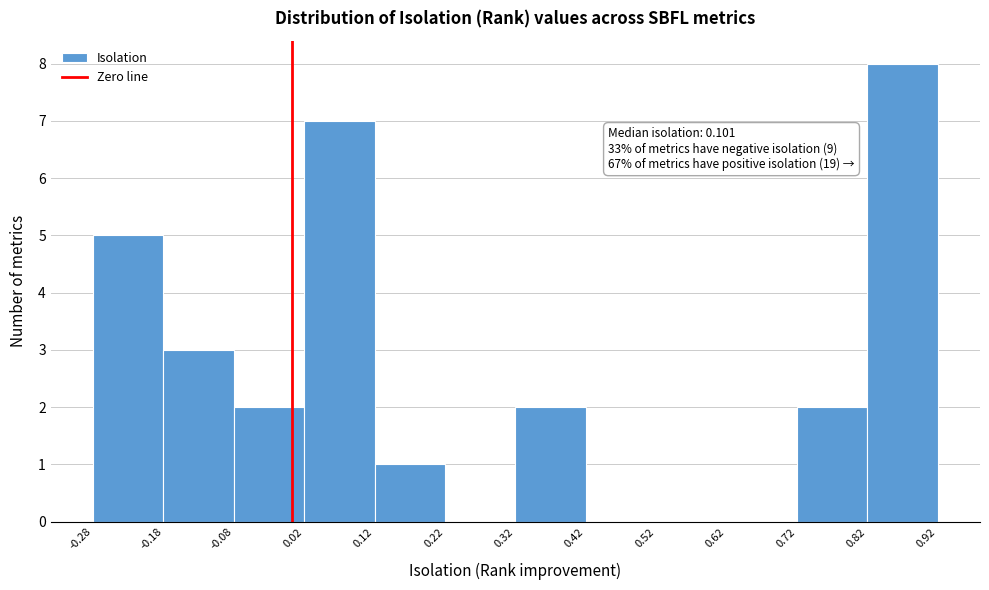

Over which range of the x-axis is the bar tallest?

0.82 to 0.92